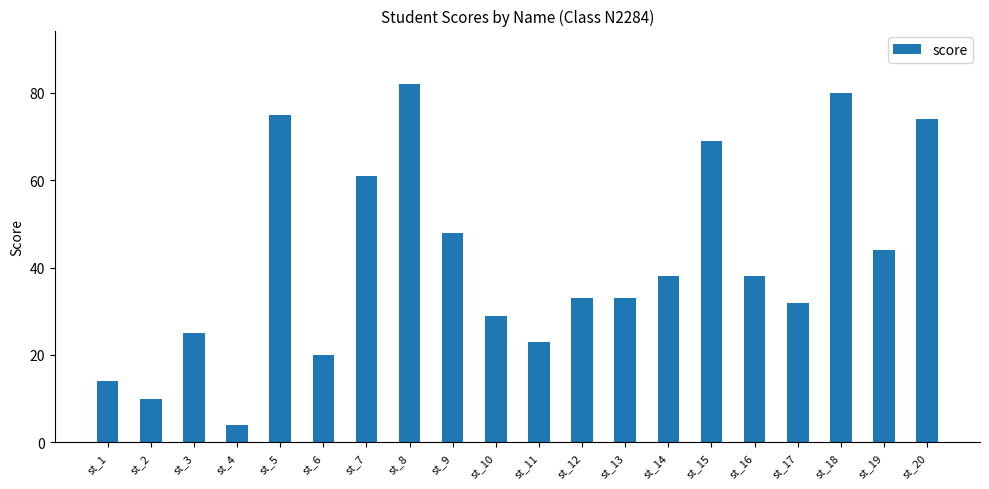

How many distinct data groups are displayed?

1